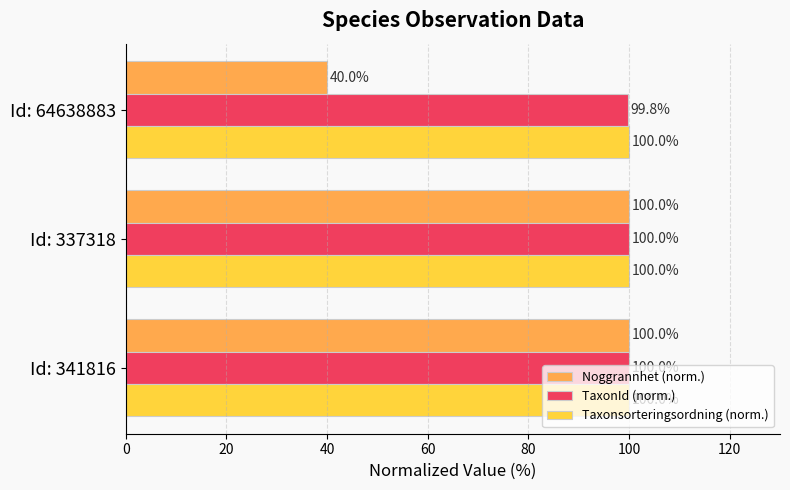

True or false: Noggrannhet (norm.) has a value of 166.1 at Id: 337318.

False